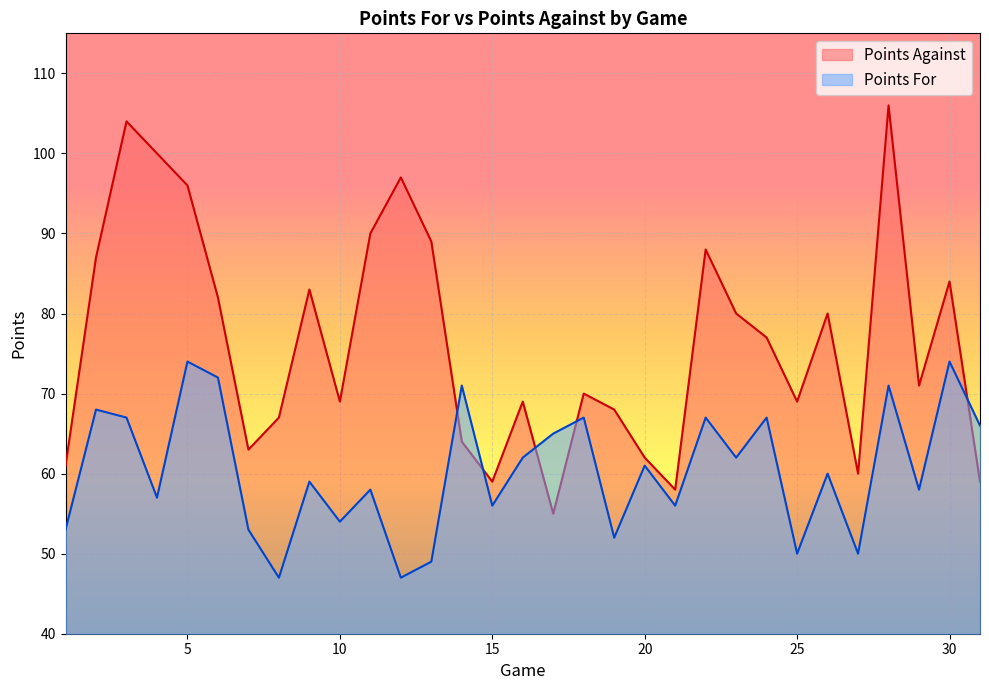

True or false: Points For has more than 0 interior local peaks.

True